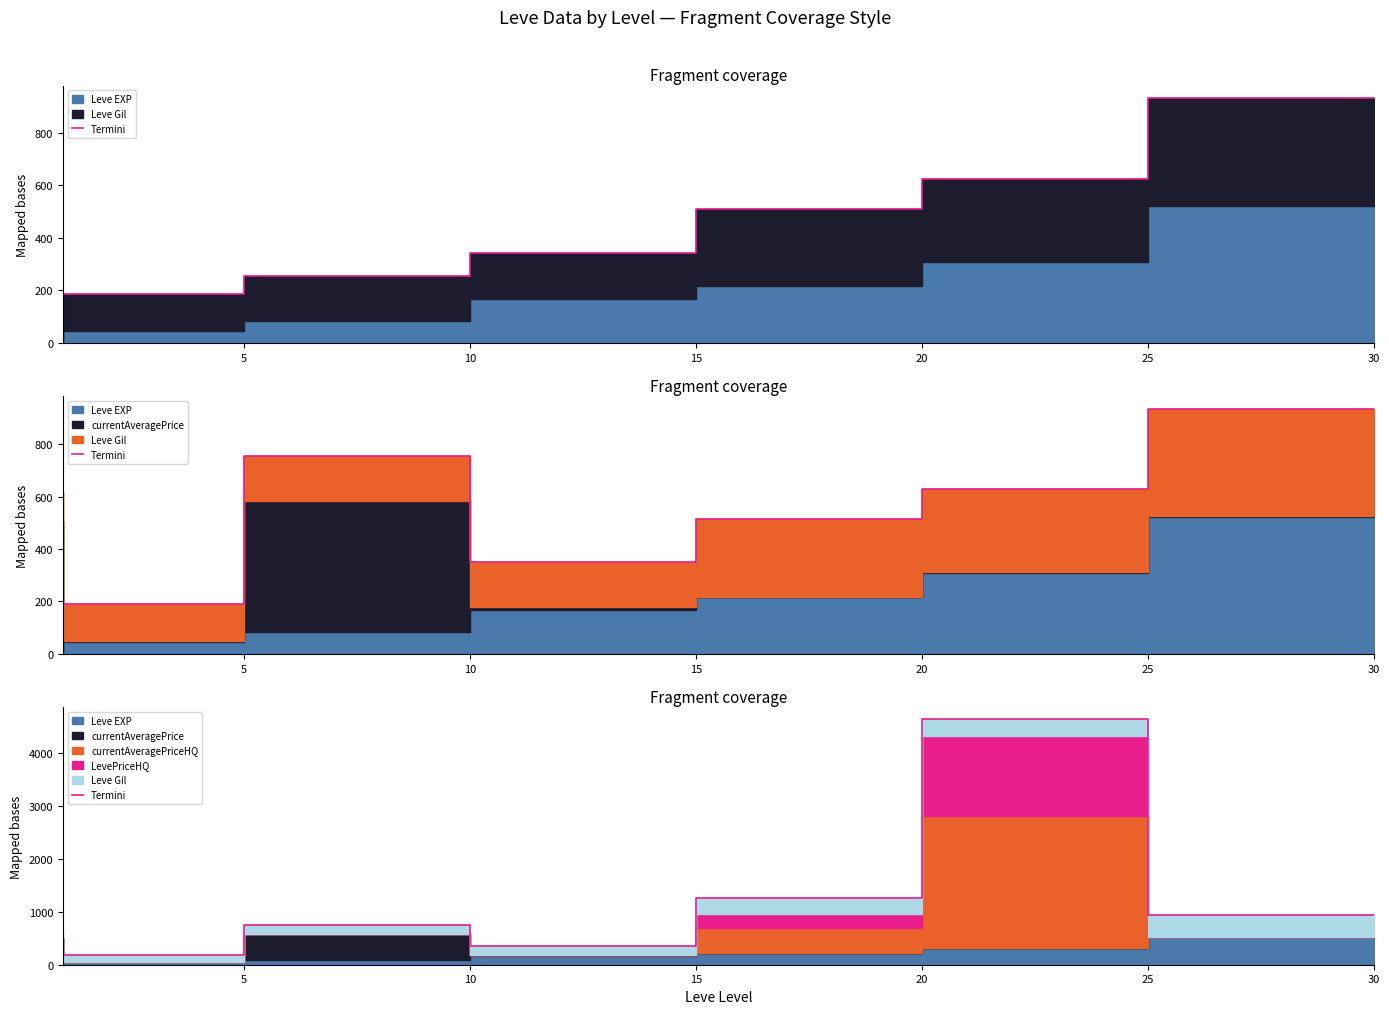

What is the value of the 3rd point from the left?

756.3